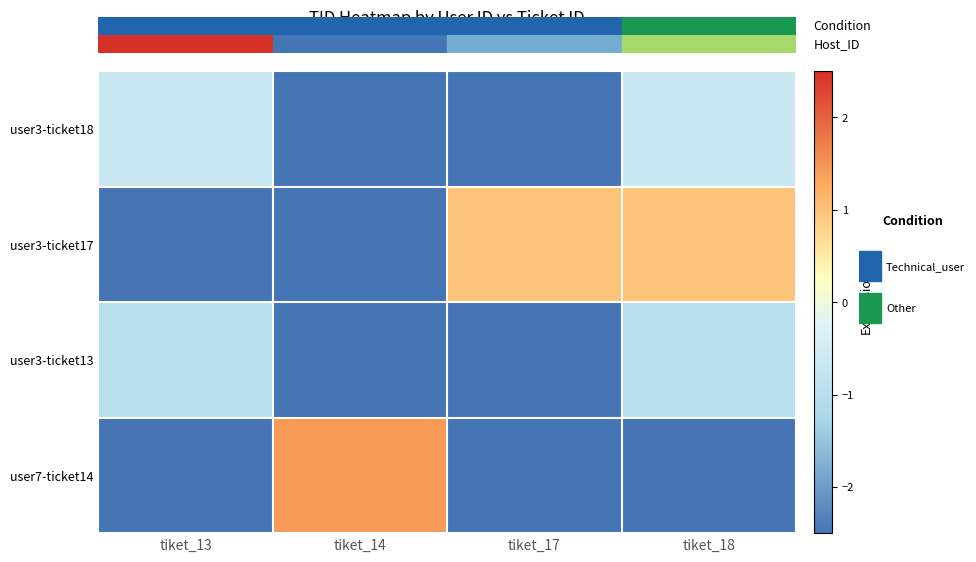

Rank the series at tiket_18 from lowest to highest value.

user7-ticket14, user3-ticket13, user3-ticket18, user3-ticket17